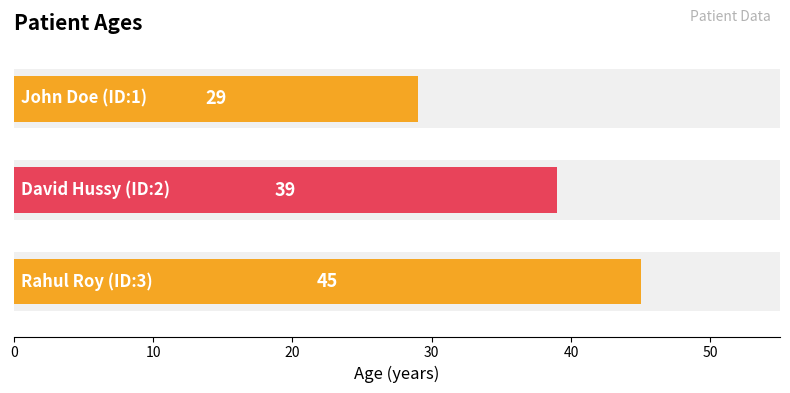

What is the difference between the values at 0 and 10?

10